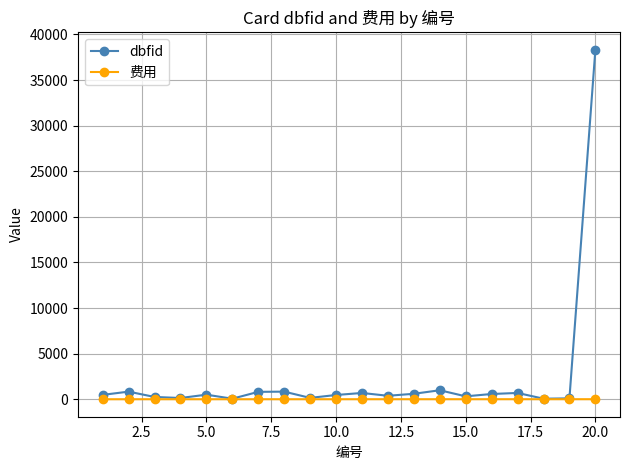

Which series has the largest total across all categories?

dbfid